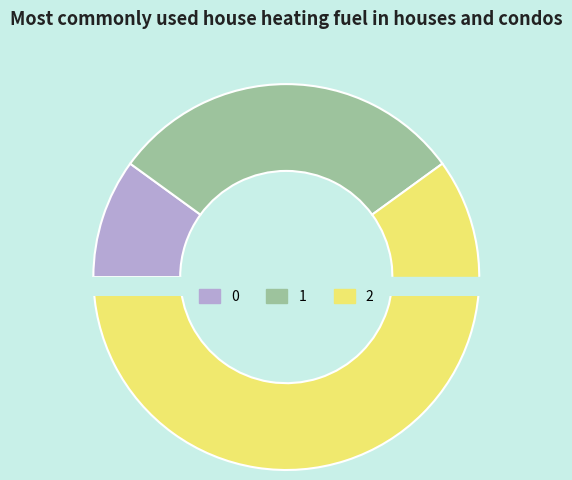

How many segments does this pie chart have?

3